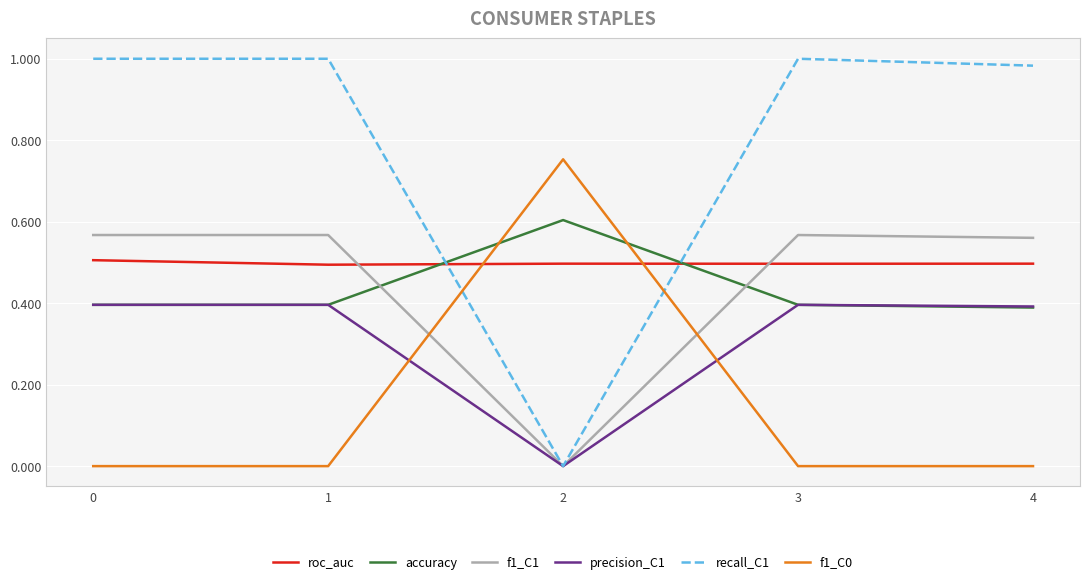

The f1_C0 series shows -0.5 at 4. True or false?

False